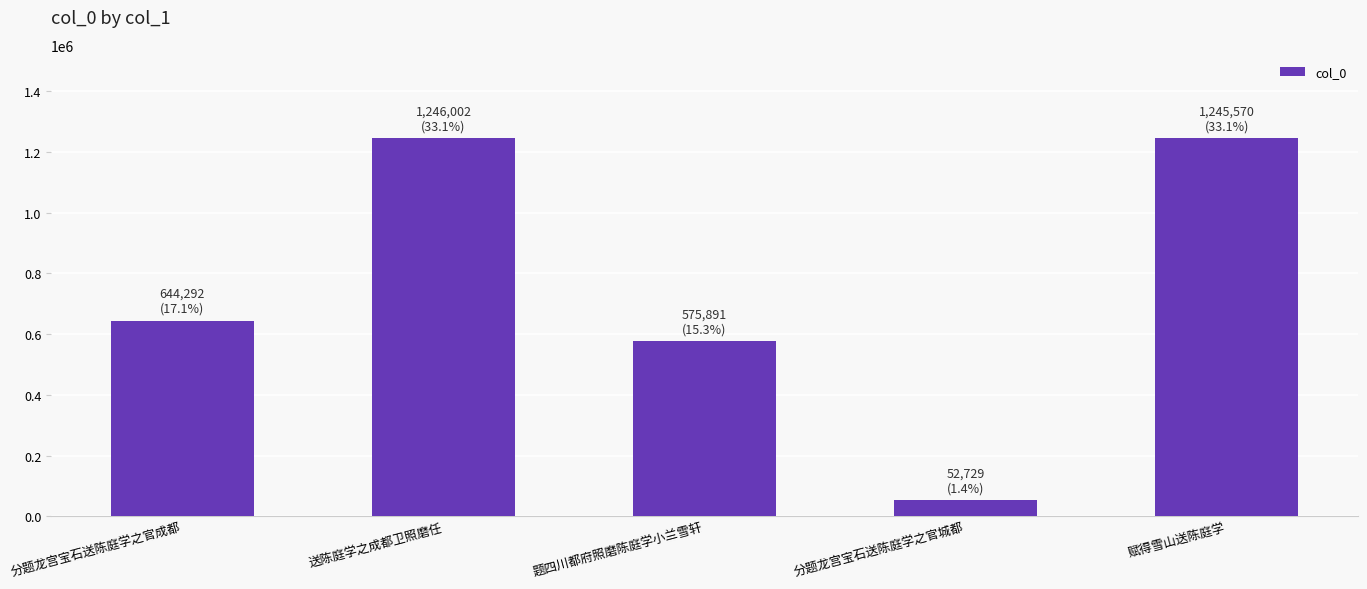

What value does the data have at 分题龙宫宝石送陈庭学之官城都, to the nearest 50?

52750